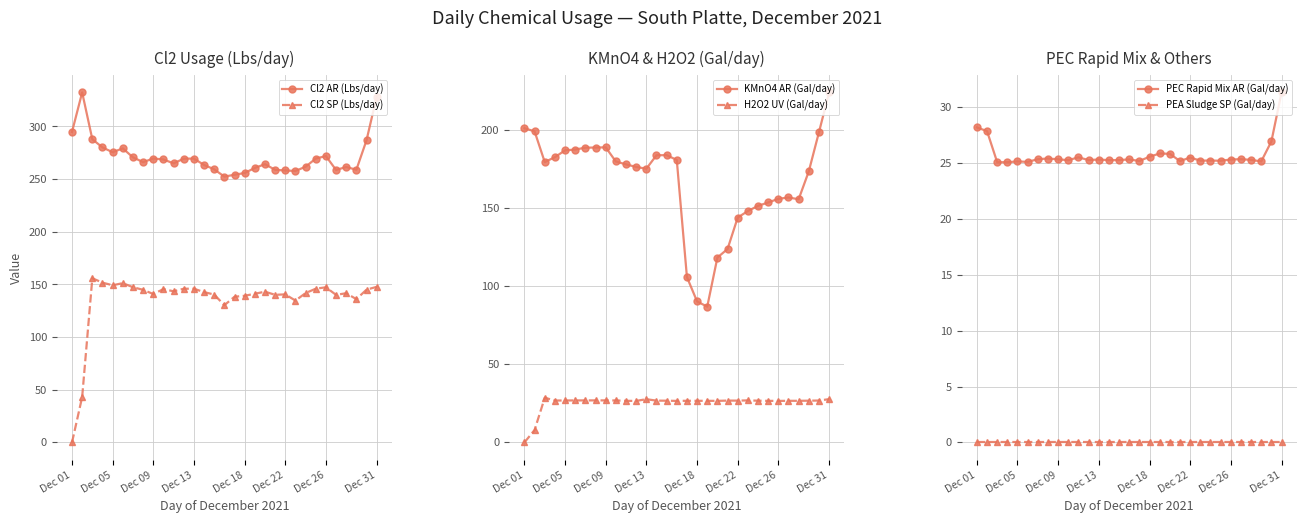

Reading left to right, extract all data points from this chart.

Cl2 AR (Lbs/day): 294.8	332.3	287.9	280.1	275.5	279.2	270.7	266.1	269.6	268.7	265.0	269.4	269.5	263.5	259.3	252.4	254.1	255.8	260.6	264.2	258.8	258.2	257.8	261.8	269.5	271.9	258.7	261.5	258.9	286.9	328.3
Cl2 SP (Lbs/day): 0.0	43.2	155.9	151.7	149.2	151.2	147.4	144.9	140.9	145.6	143.5	145.9	145.9	142.7	140.4	130.3	138.3	139.2	141.2	143.1	140.2	140.6	134.7	141.8	146.0	147.3	140.1	141.7	136.0	145.1	147.7
KMnO4 AR (Gal/day): 200.9	198.9	179.2	182.4	186.7	187.2	188.4	188.5	188.7	179.6	177.8	176.1	175.0	183.6	183.7	180.6	105.7	90.1	86.8	118.2	123.7	143.8	147.9	151.2	153.4	155.7	156.6	155.5	173.3	198.3	223.8
H2O2 UV (Gal/day): 0.0	8.0	28.6	26.8	26.8	26.9	26.9	26.9	26.9	26.8	26.6	26.5	27.6	26.7	26.7	26.6	26.6	26.6	26.6	26.6	26.8	26.7	26.9	26.7	26.6	26.6	26.6	26.6	26.7	26.8	27.7
PEC Rapid Mix AR (Gal/day): 28.2	27.8	25.1	25.1	25.1	25.1	25.3	25.4	25.3	25.2	25.5	25.2	25.3	25.2	25.2	25.3	25.2	25.6	25.8	25.8	25.2	25.5	25.2	25.2	25.2	25.3	25.3	25.3	25.1	26.9	31.3
PEA Sludge SP (Gal/day): 0.0	0.0	0.0	0.0	0.0	0.0	0.0	0.0	0.0	0.0	0.0	0.0	0.0	0.0	0.0	0.0	0.0	0.0	0.0	0.0	0.0	0.0	0.0	0.0	0.0	0.0	0.0	0.0	0.0	0.0	0.0